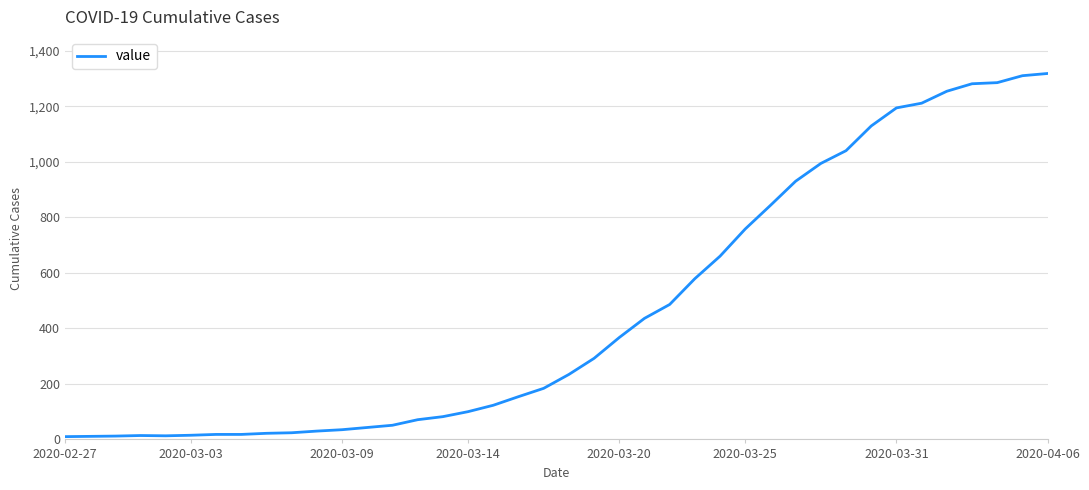

How many values are below 234?

20